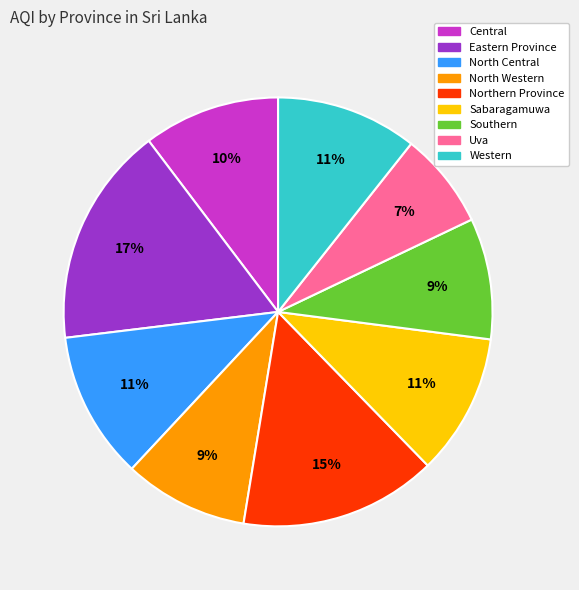

Between Uva and Southern, which is larger?

Southern